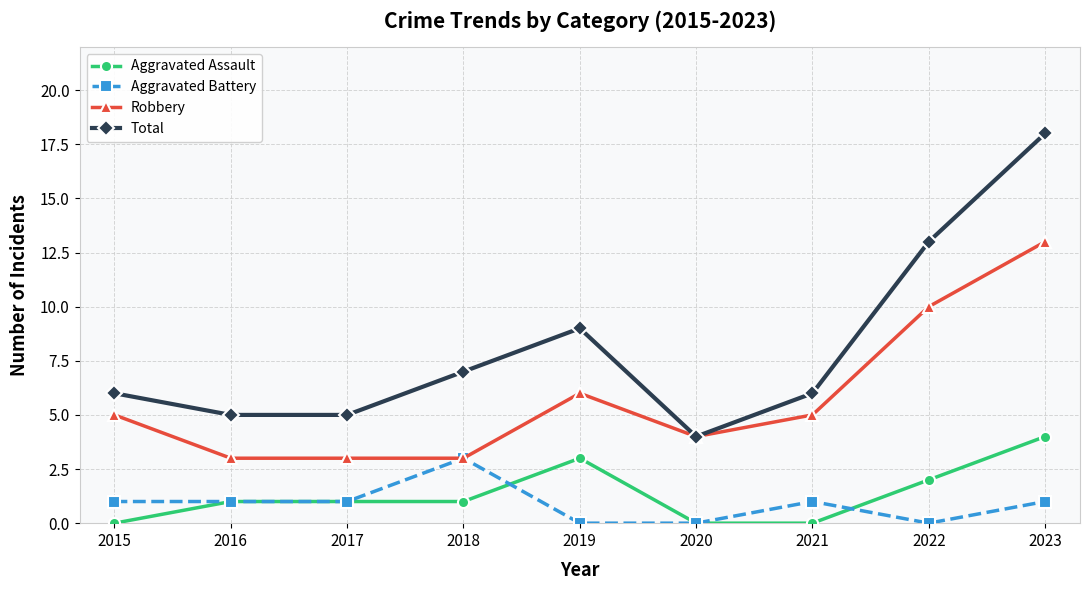

What are all the series names shown in the legend?

Aggravated Assault, Aggravated Battery, Robbery, Total